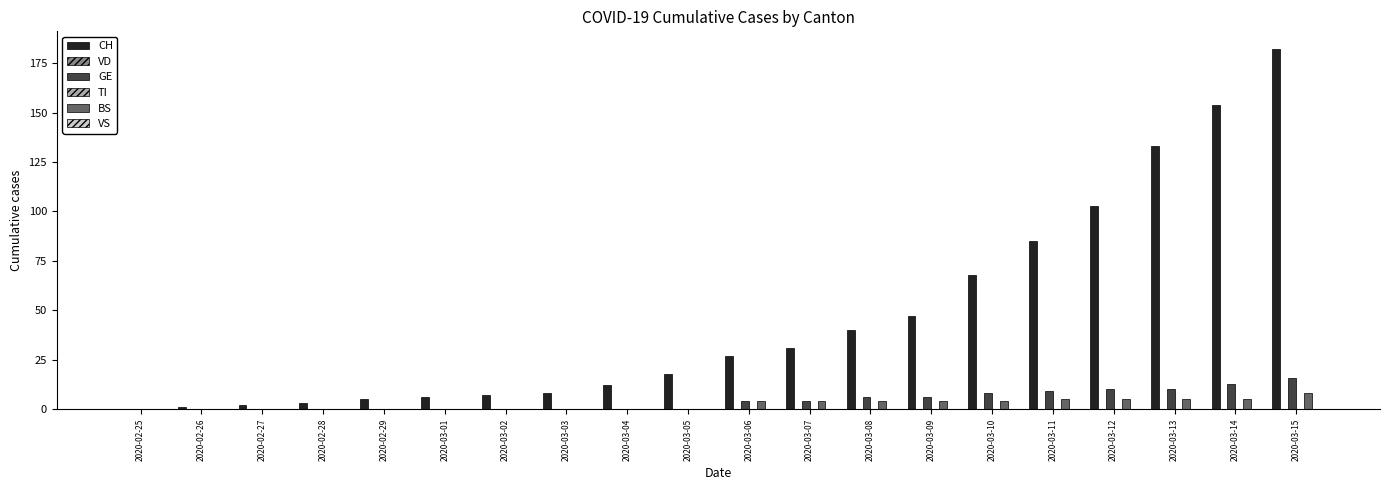

What is the difference between the CH values at 2020-02-26 and 2020-03-08?

39